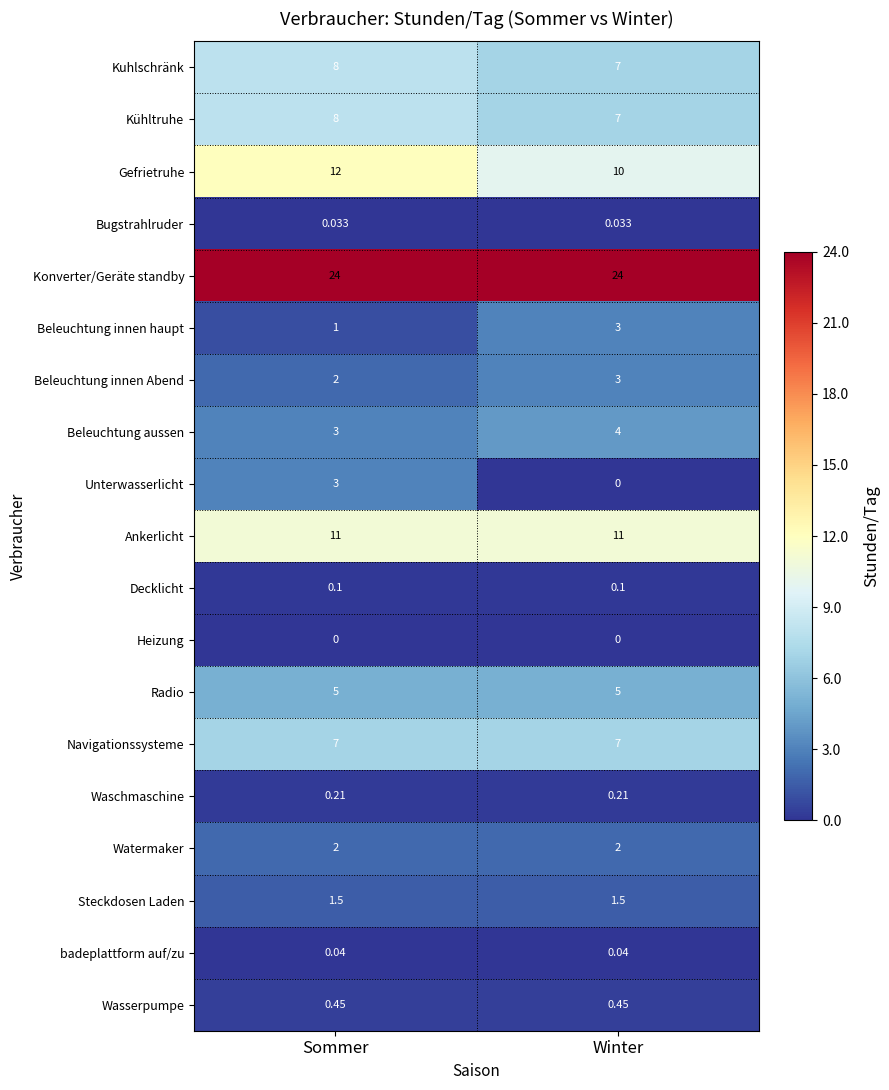

What is the difference between the highest and lowest values at Winter?

24.0